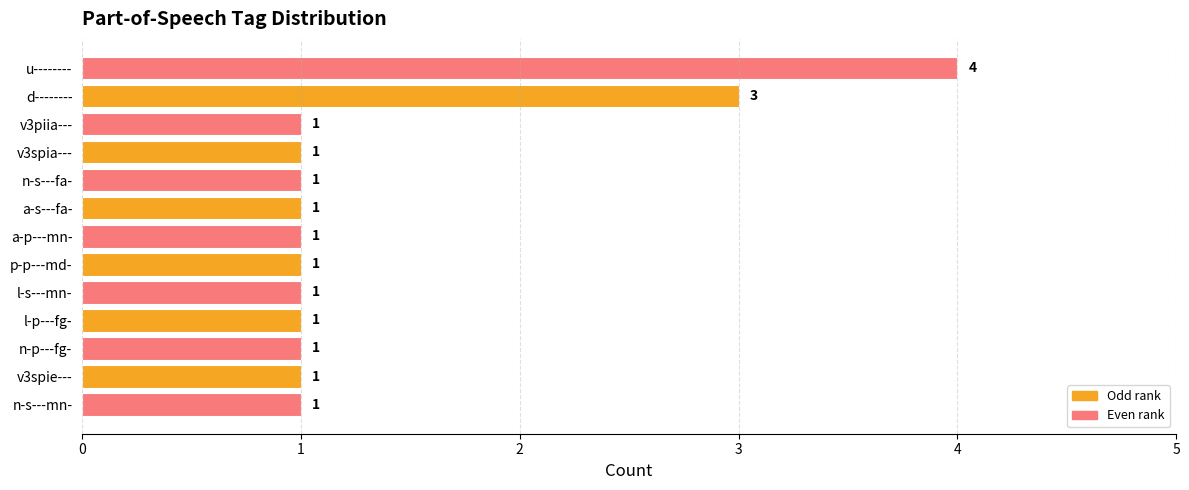

Reading top to bottom, transcribe all the data shown in this chart.

u--------=4	d--------=3	v3piia---=1	v3spia---=1	n-s---fa-=1	a-s---fa-=1	a-p---mn-=1	p-p---md-=1	l-s---mn-=1	l-p---fg-=1	n-p---fg-=1	v3spie---=1	n-s---mn-=1